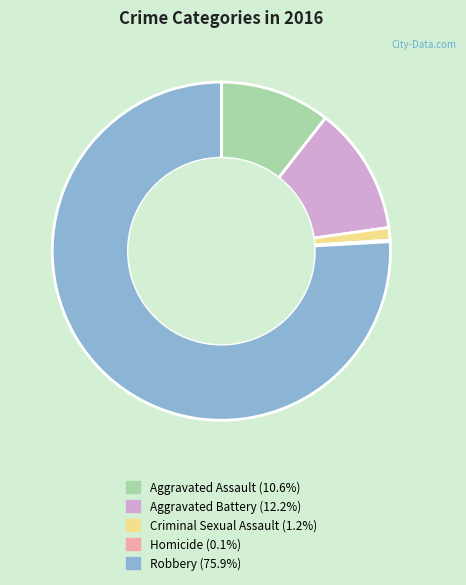

Is there any slice that represents more than half of the pie?

Yes